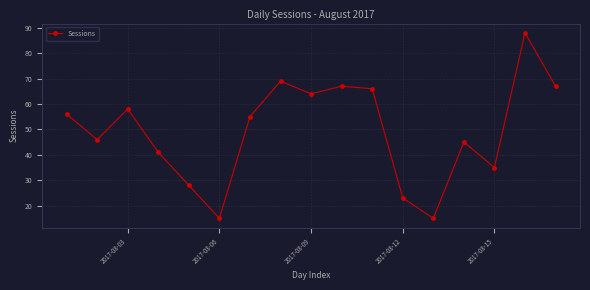

What is the maximum value shown in the chart?

88